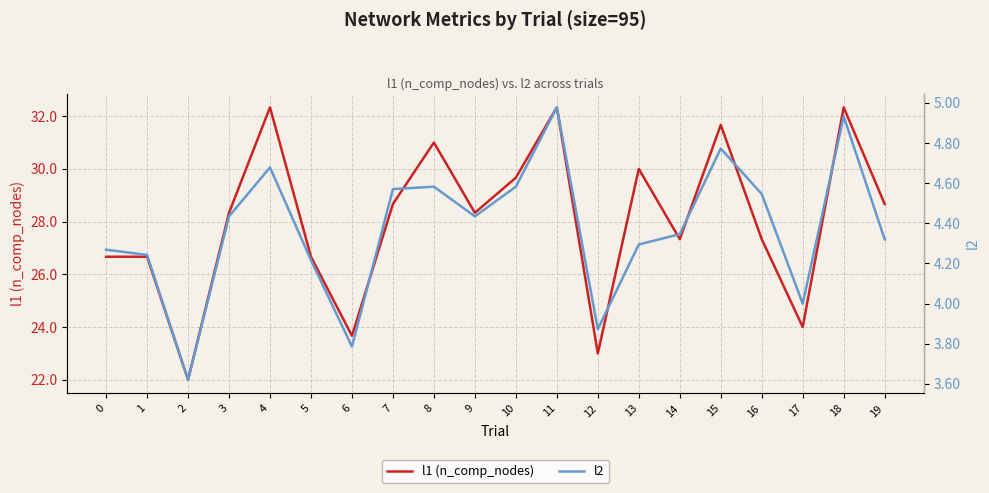

At which label does l2 reach its peak?

11